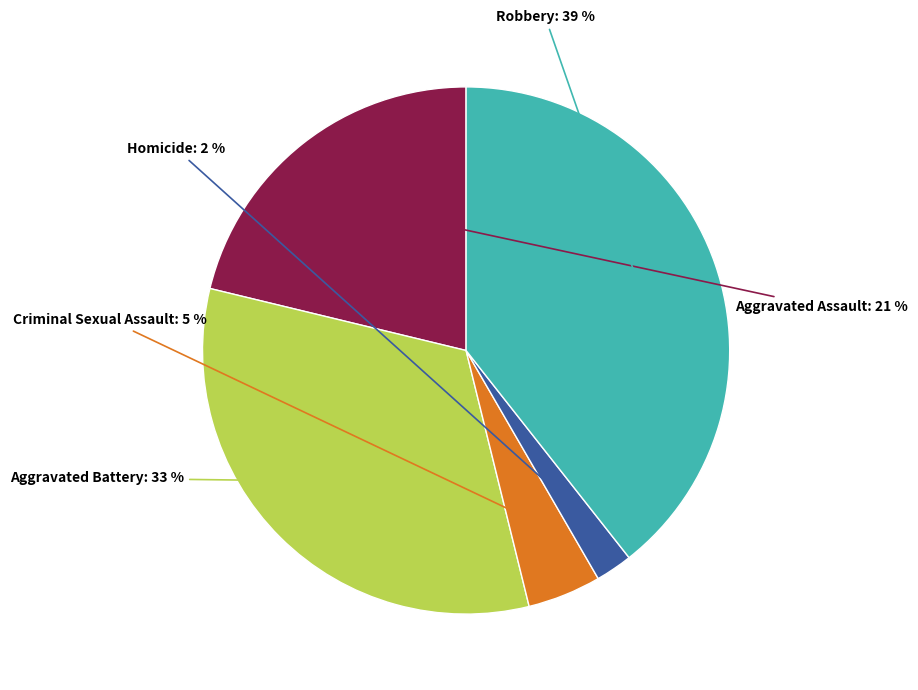

Which has a higher value, Homicide or Aggravated Assault?

Aggravated Assault